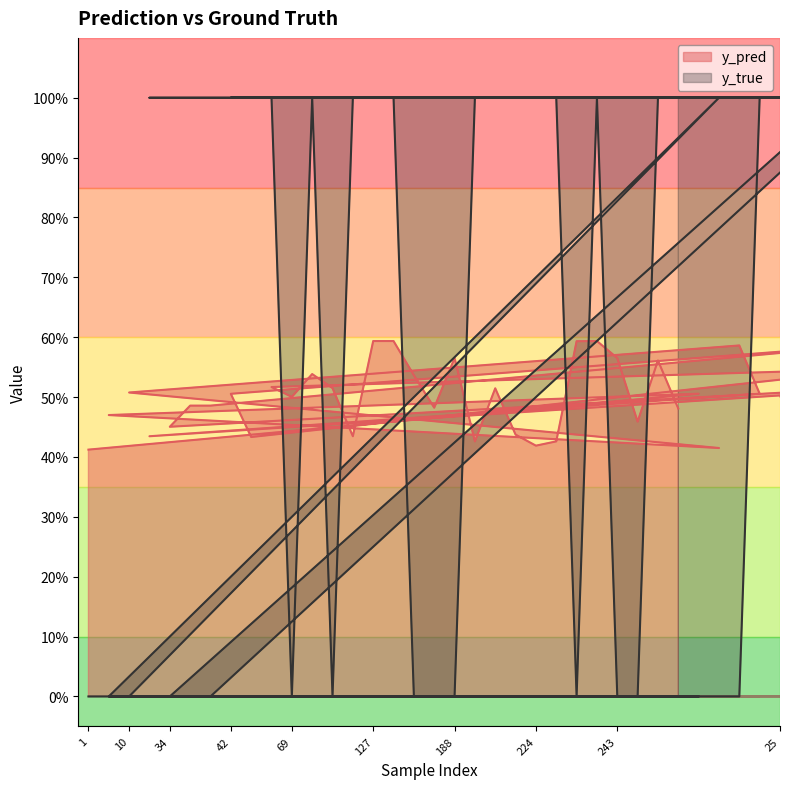

Rank the categories by y_true value from lowest to highest.

1, 7, 10, 34, 35, 36, 69, 112, 139, 184, 188, 230, 243, 253, 5, 13, 27, 23, 42, 45, 65, 96, 113, 127, 130, 191, 207, 222, 224, 228, 239, 268, 290, 8, 17, 25, 26, 33, 41, 46